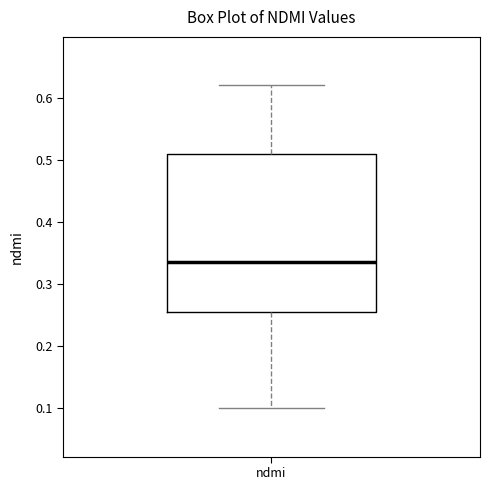

Where is the upper edge of the box for ndmi on the y-axis? The values are not printed on the chart, so give them approximately, as read against the axis.

0.51